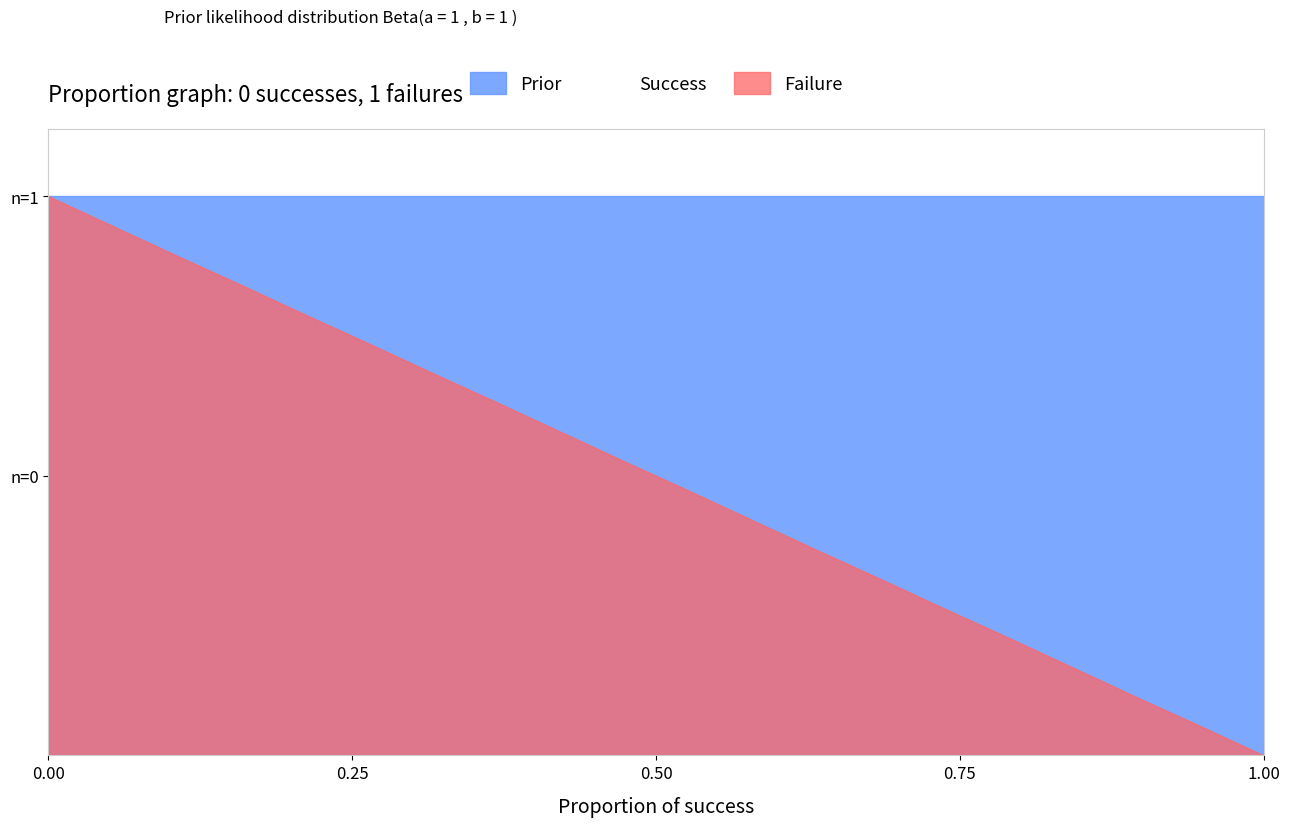

Reading left to right, what are all the values shown in this chart?

Prior: 1.0	1.0	1.0	1.0	1.0	1.0	1.0	1.0	1.0	1.0	1.0	1.0	1.0	1.0	1.0	1.0	1.0	1.0	1.0	1.0
Failure: 1.0	0.9	0.9	0.8	0.8	0.7	0.7	0.6	0.6	0.5	0.5	0.4	0.4	0.3	0.3	0.2	0.2	0.1	0.1	0.0